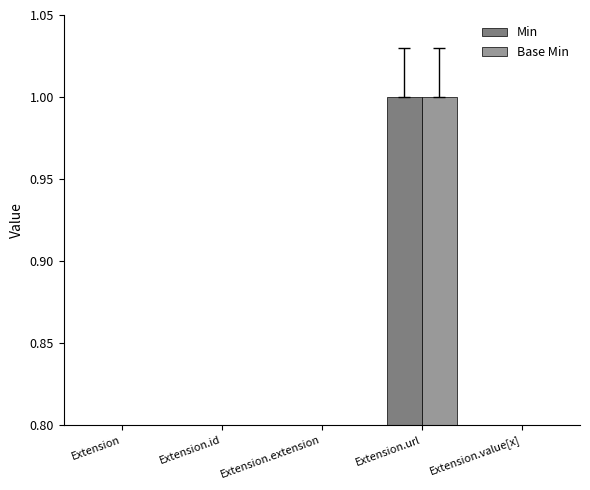

What is the highest value of the Base Min series?

1